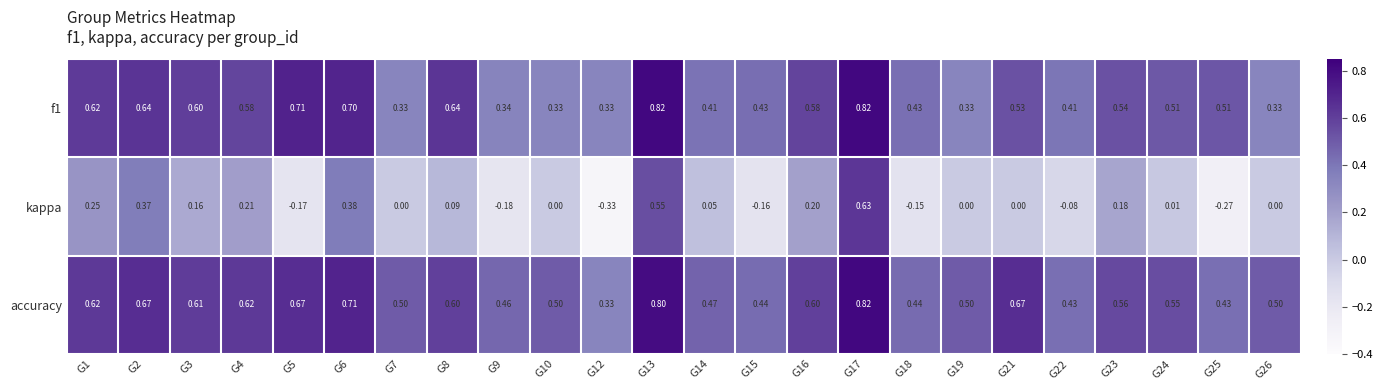

At G6, list the series in order from smallest to largest.

kappa, f1, accuracy